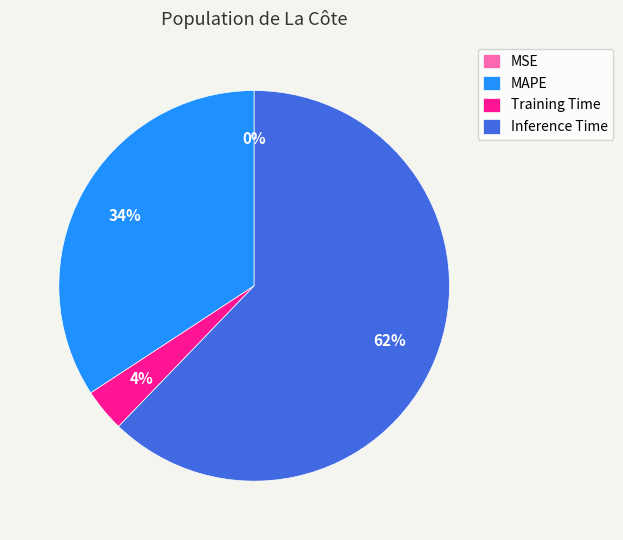

Which has a higher value, Inference Time or Training Time?

Inference Time